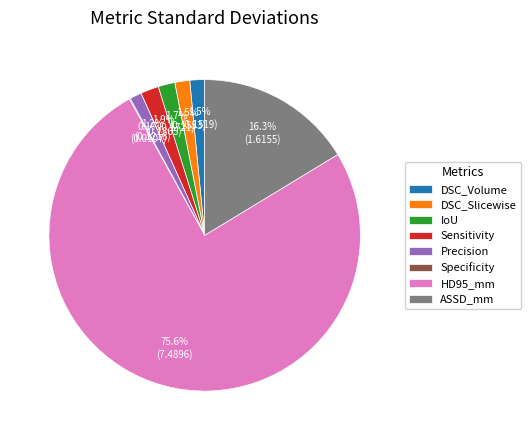

To the nearest percent, what is the combined percentage of IoU and DSC_Slicewise?

3%